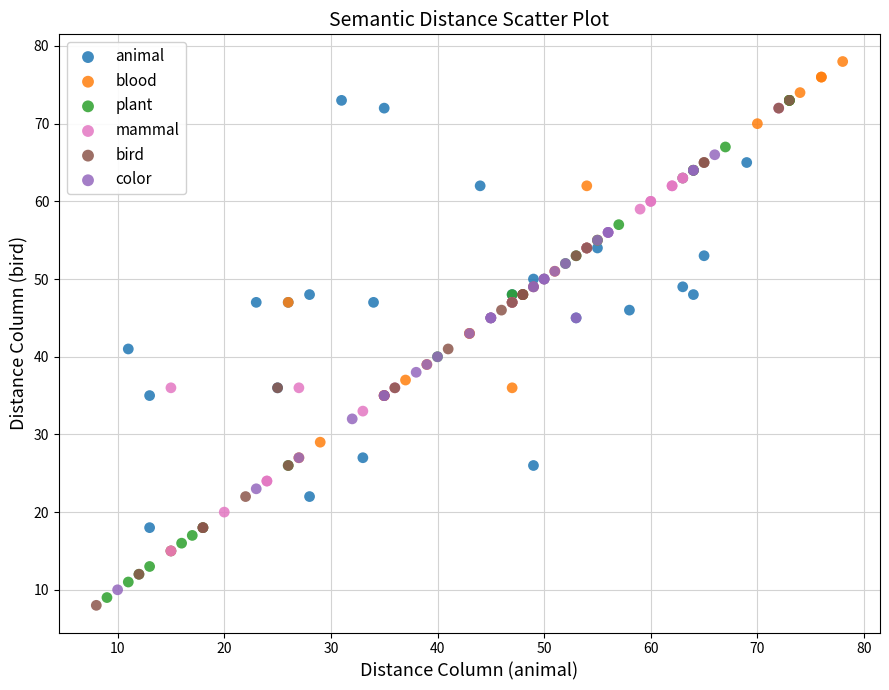

What are all the series names shown in the legend?

animal, blood, plant, mammal, bird, color